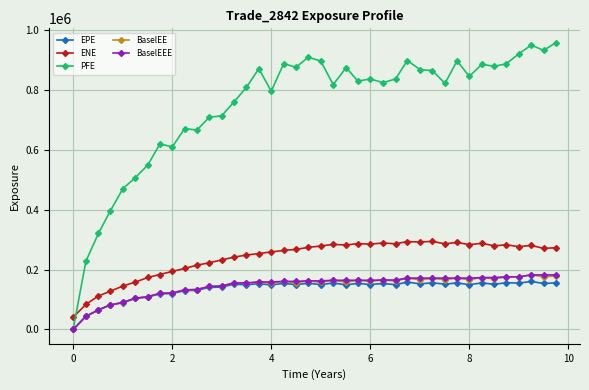

Which series has the widest spread of values?

PFE